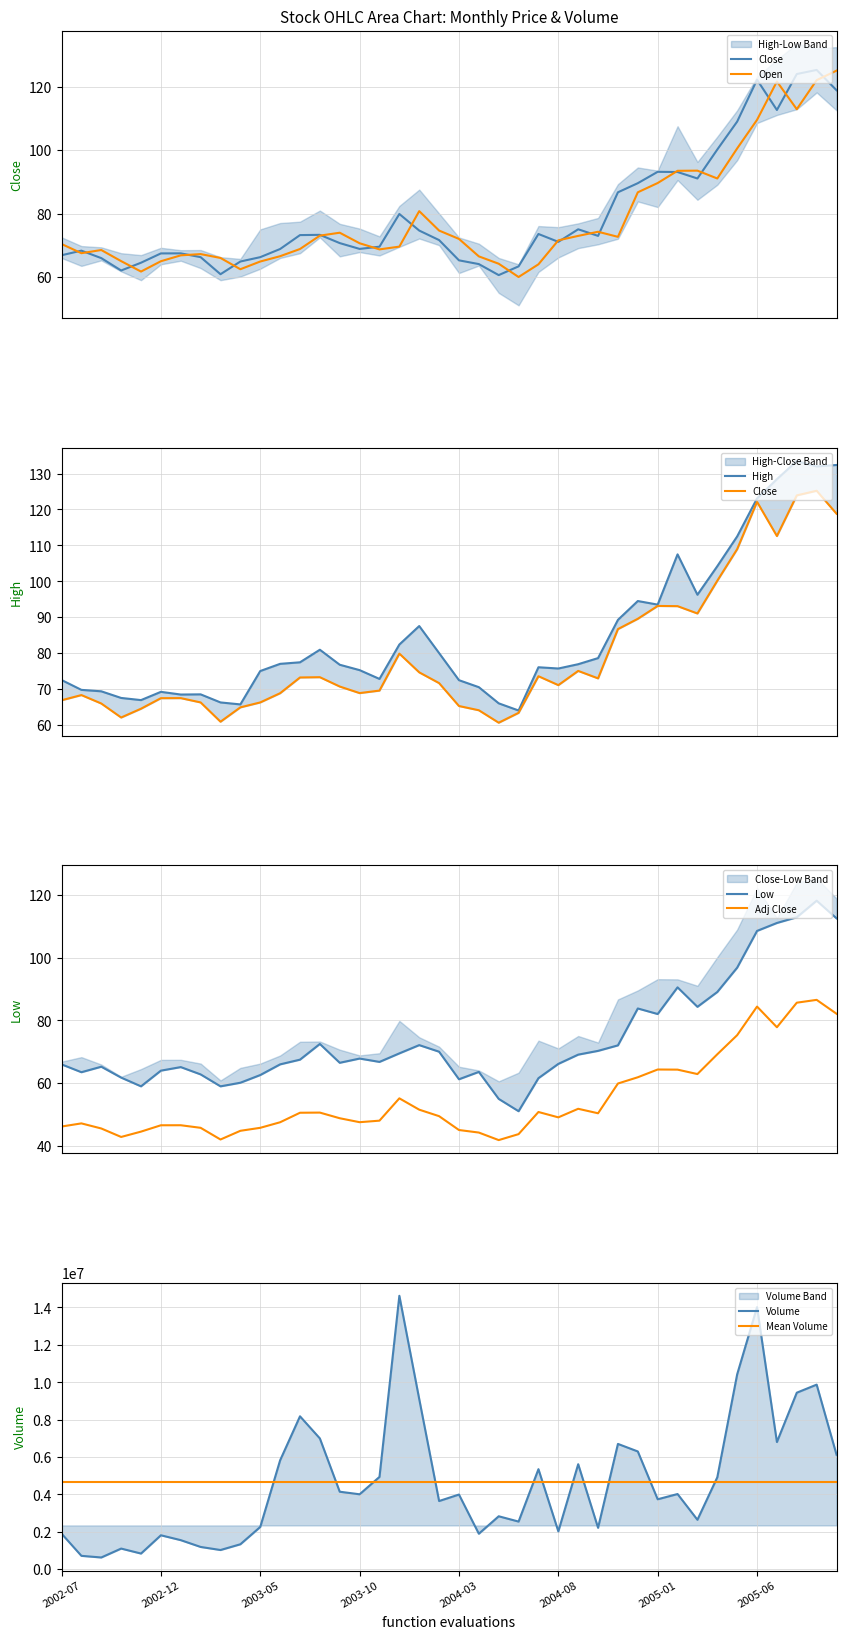

What is the difference between the highest and lowest values at 38?

9872849.5